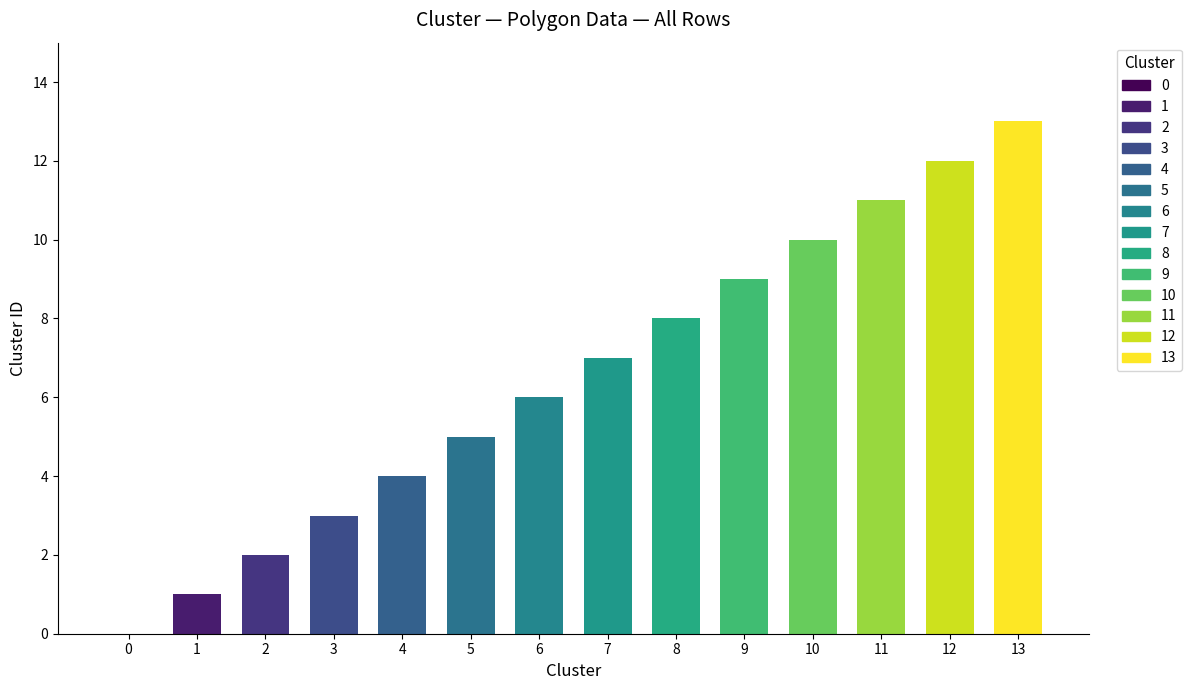

Reading left to right, extract all data points from this chart.

0	1	2	3	4	5	6	7	8	9	10	11	12	13